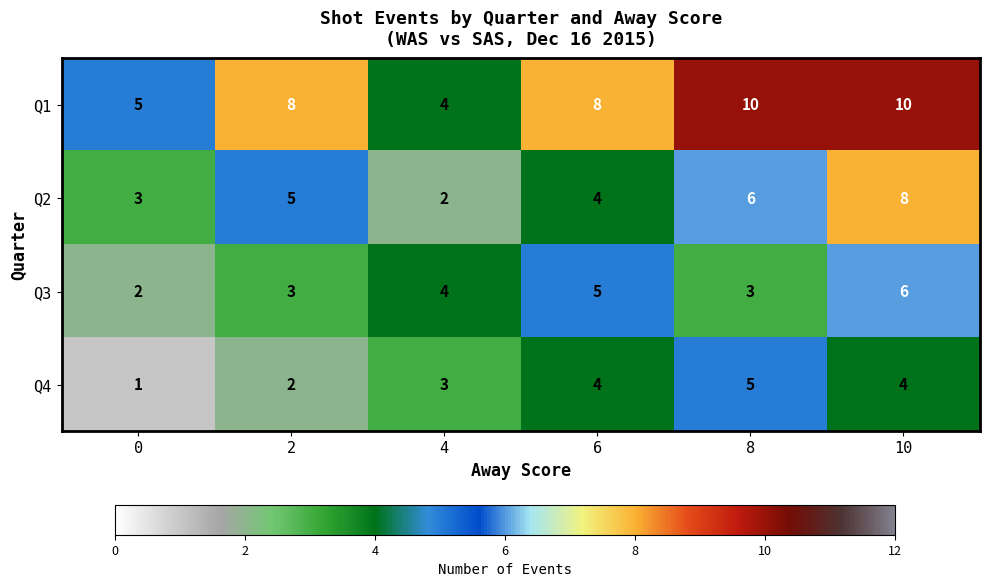

List the series in order of their overall mean, highest first.

Q1, Q2, Q3, Q4